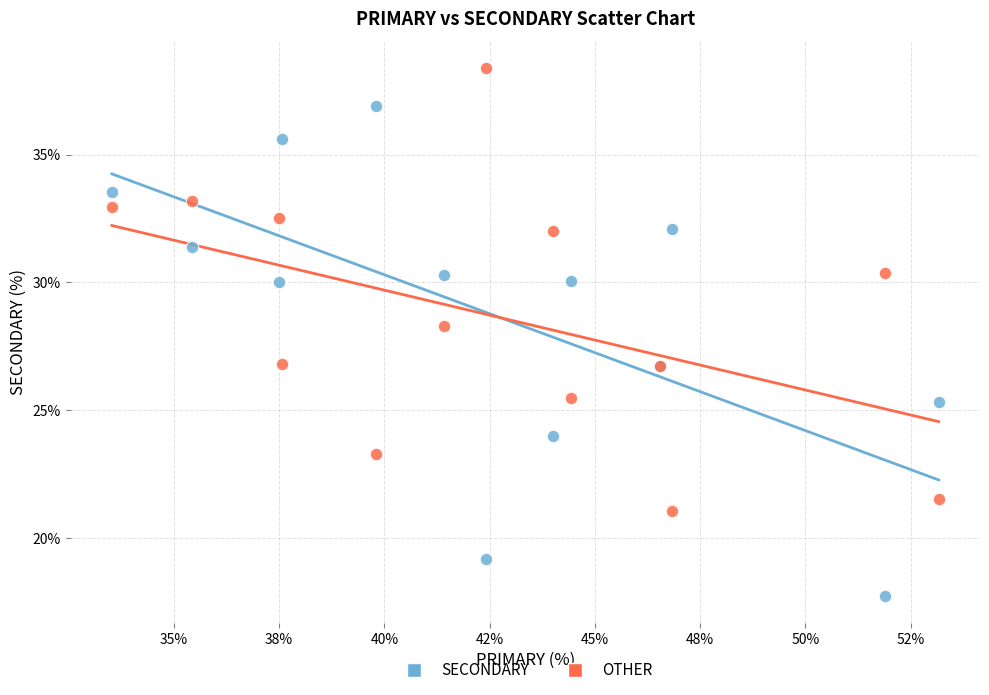

What are all the series names shown in the legend?

SECONDARY, OTHER